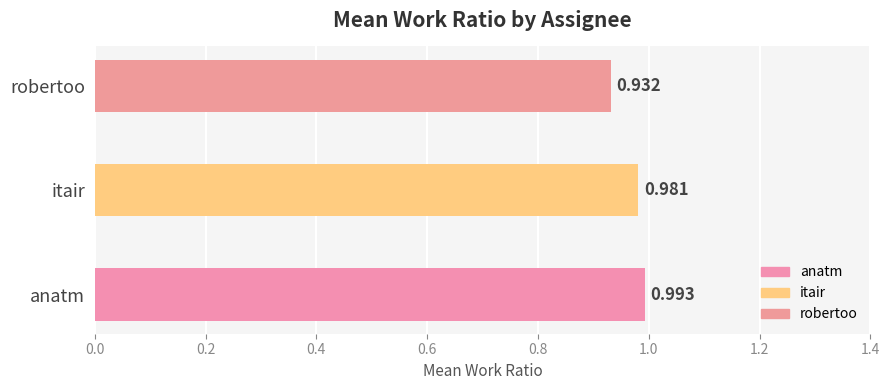

Where is the data nearest to the value 0?

robertoo